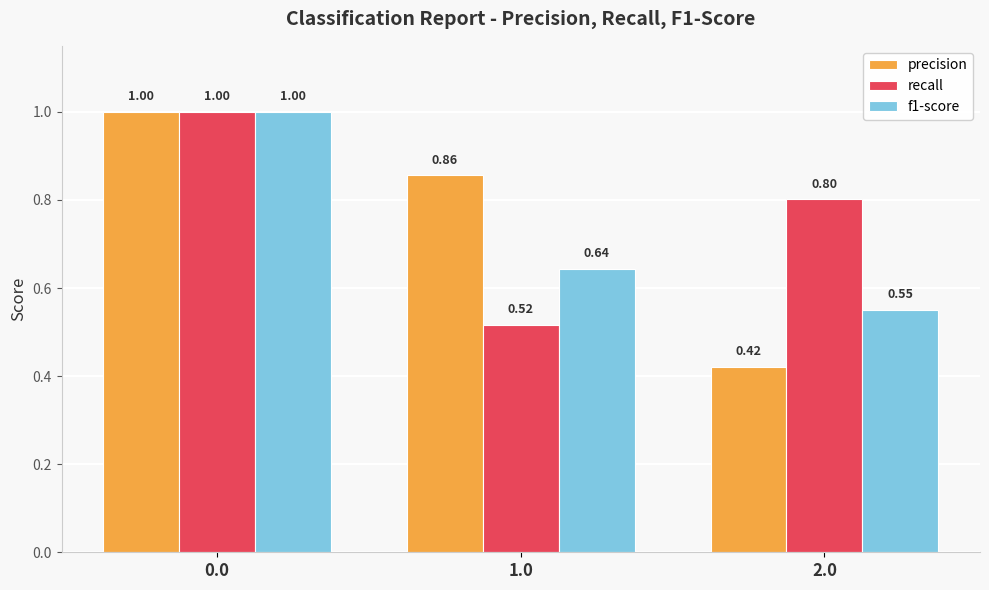

What is the sum of the f1-score values at 0.0 and 2.0?

1.6